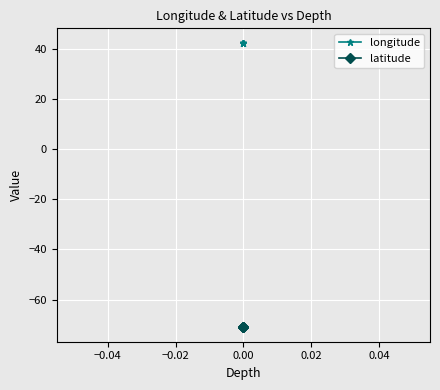

What is the total value across all series at 0.00?

-28.8